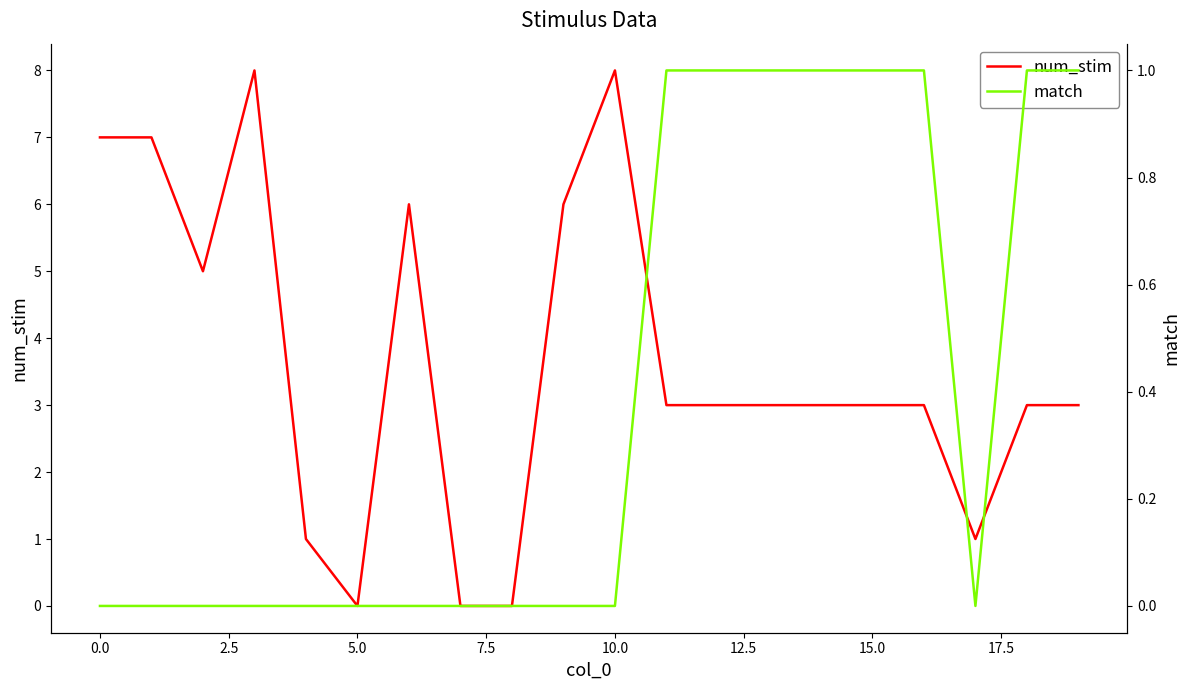

What is the average value of the num_stim series?

4